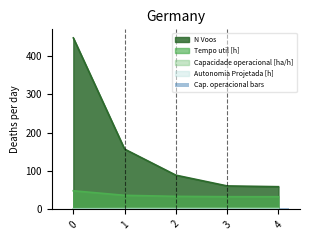

How many data points does each series have?

5